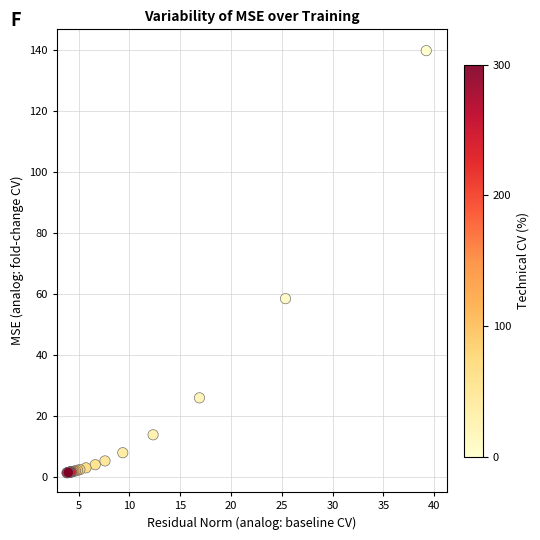

What Y value in the scatter plot is closest to 70?

58.5